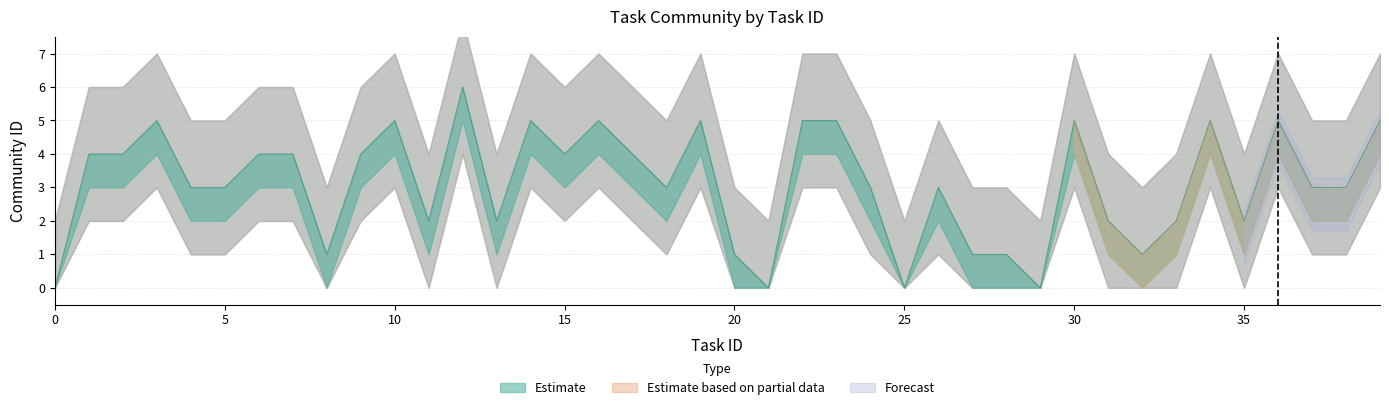

Is it true that Community 2 equals 3 at 3?

True